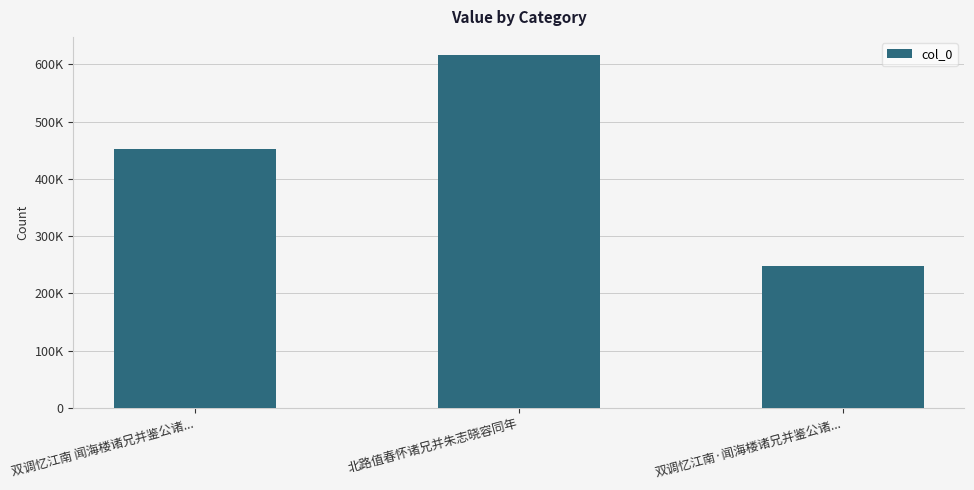

What is the ratio of the value at 双调忆江南 闻海楼诸兄并鉴公诸... to the value at 北路值春怀诸兄并朱志晓容同年?

0.7